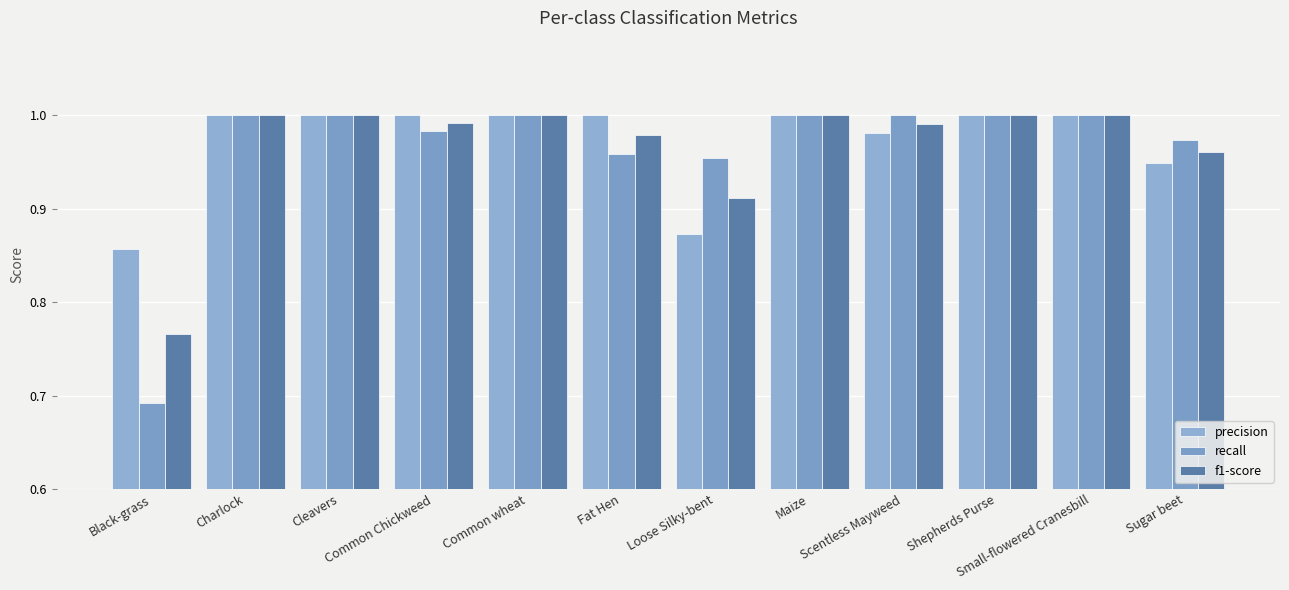

What is the sum of the recall values at Common Chickweed and Loose Silky-bent?

1.9